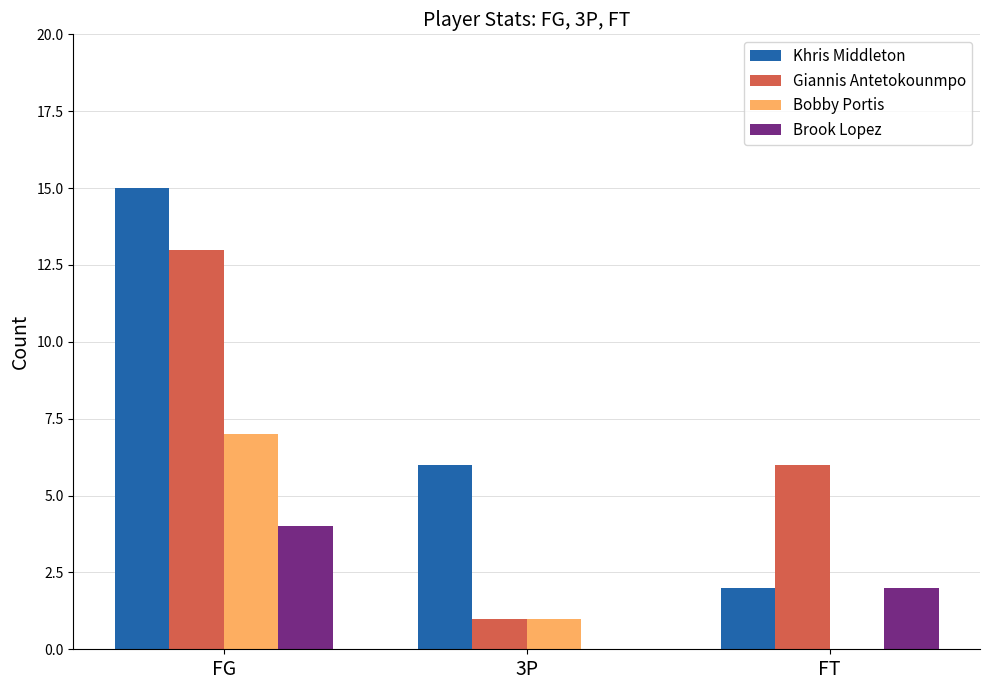

What is the maximum value for Khris Middleton?

15